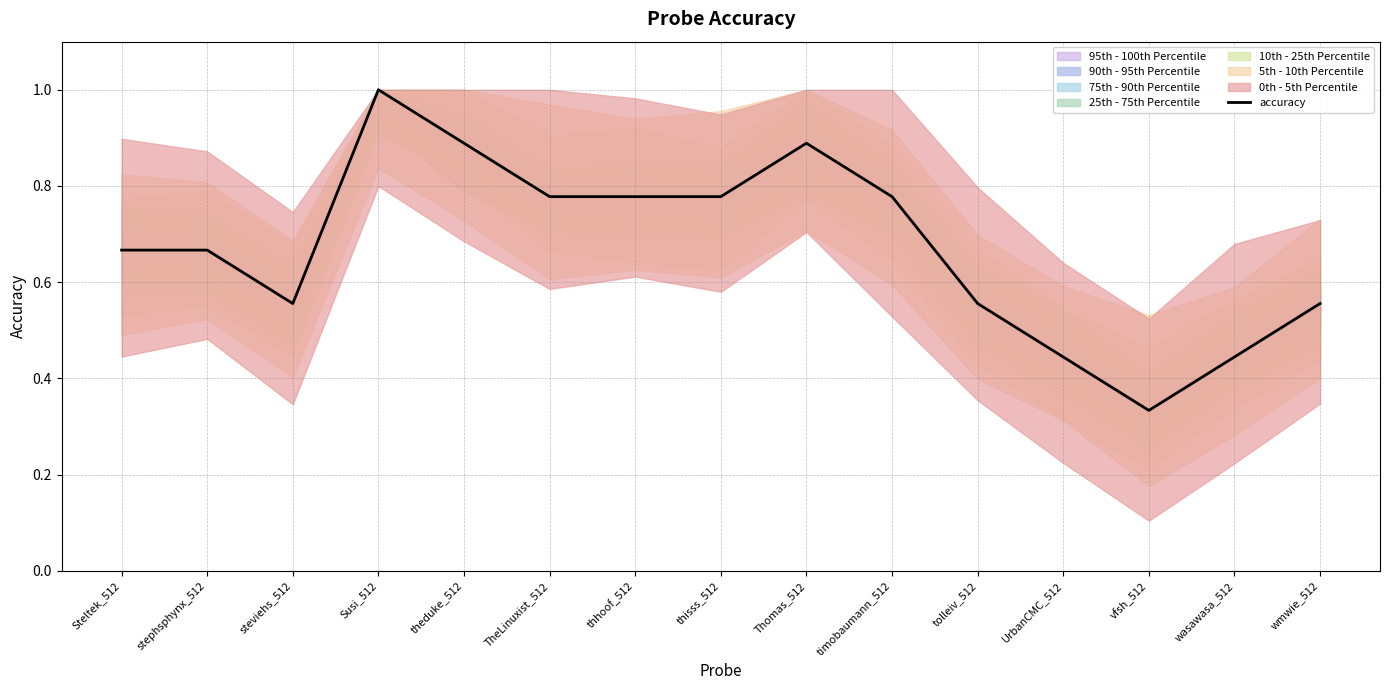

Reading left to right, list all the values displayed in this chart.

0.7	0.7	0.6	1.0	0.9	0.8	0.8	0.8	0.9	0.8	0.6	0.4	0.3	0.4	0.6